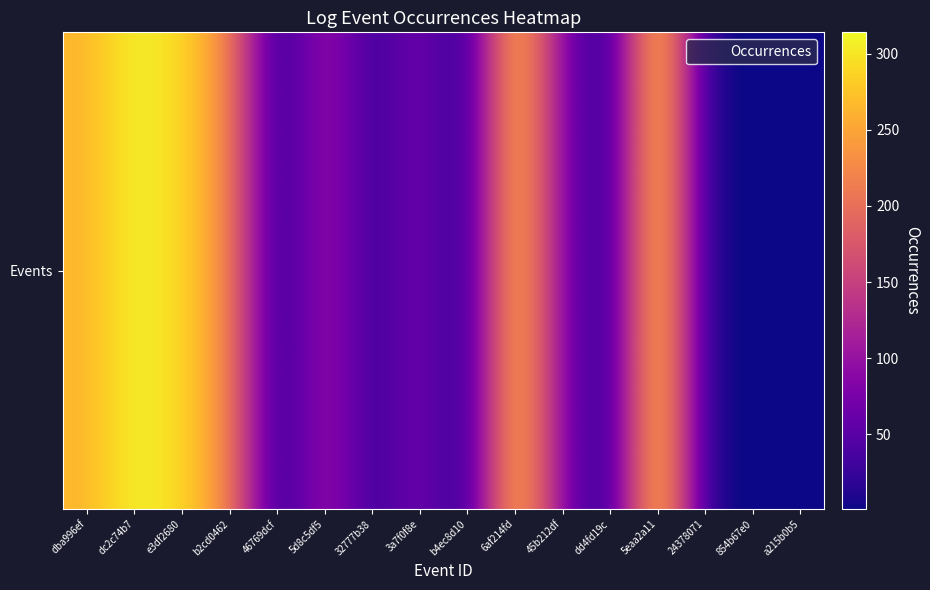

How many data points are above 80?

7